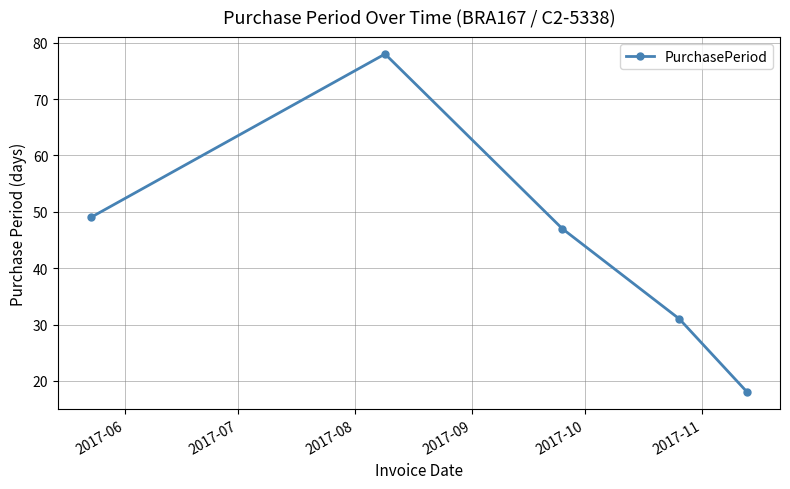

What is the difference between the maximum and minimum values?

60